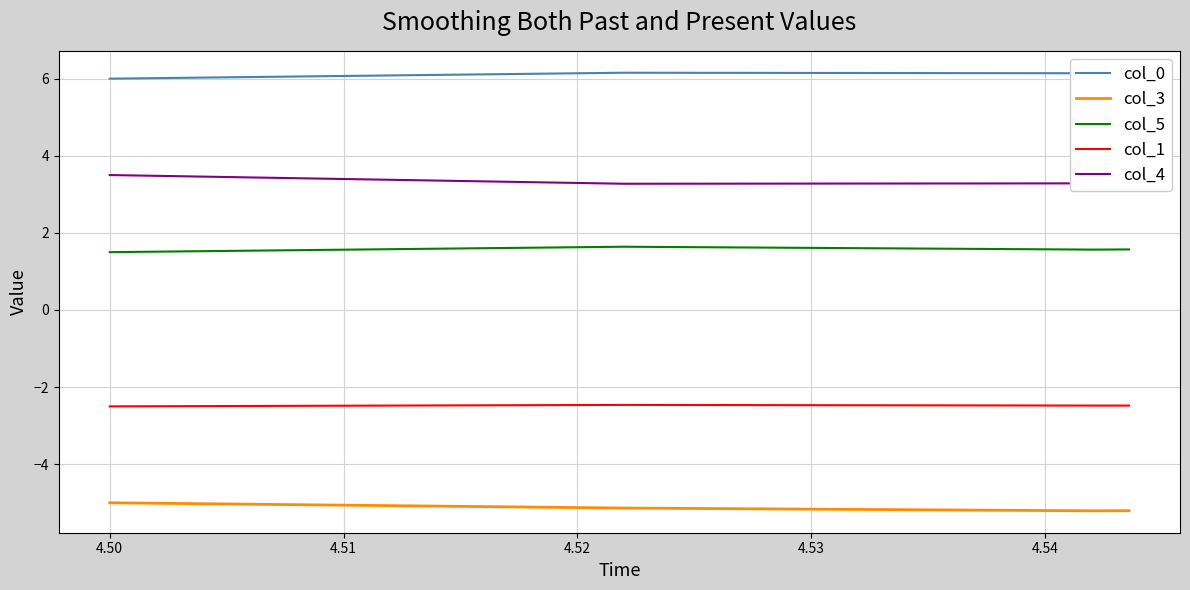

How many lines are shown in the chart?

5